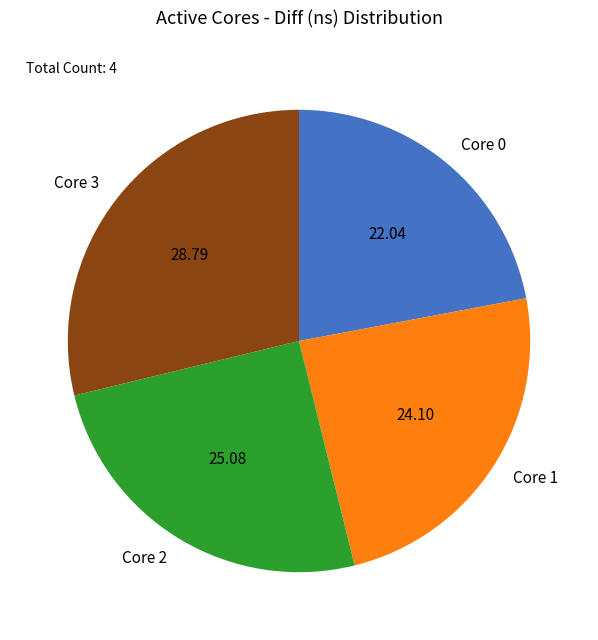

Which has a higher value, Core 1 or Core 0?

Core 1